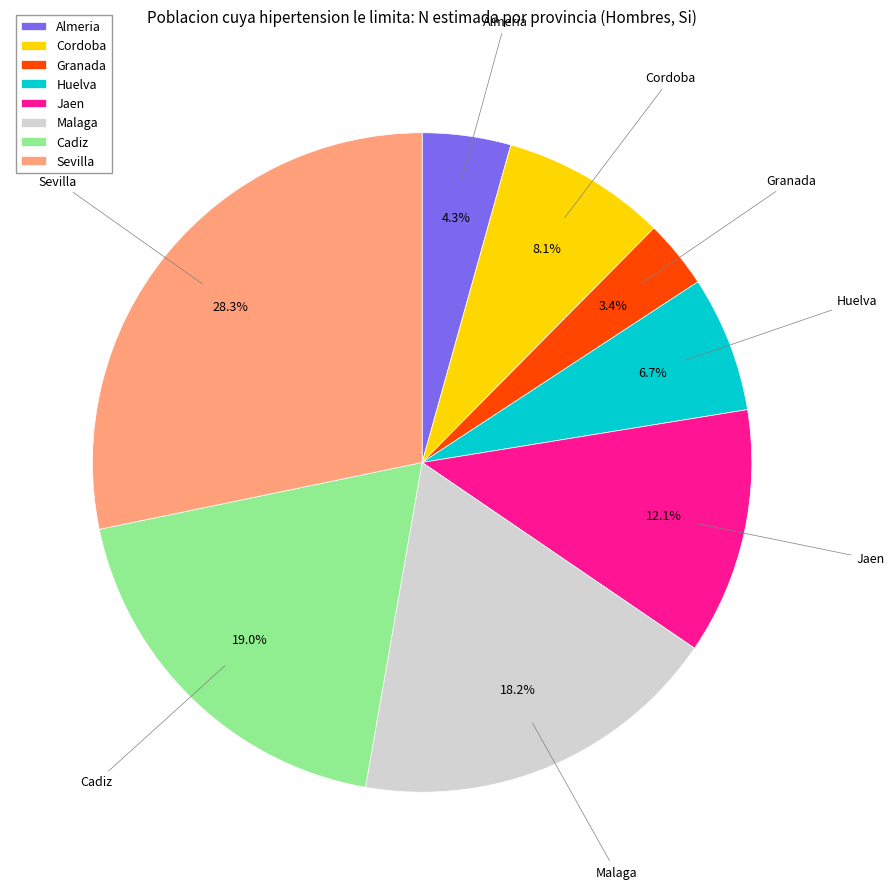

To the nearest percent, what portion does Sevilla represent?

28%